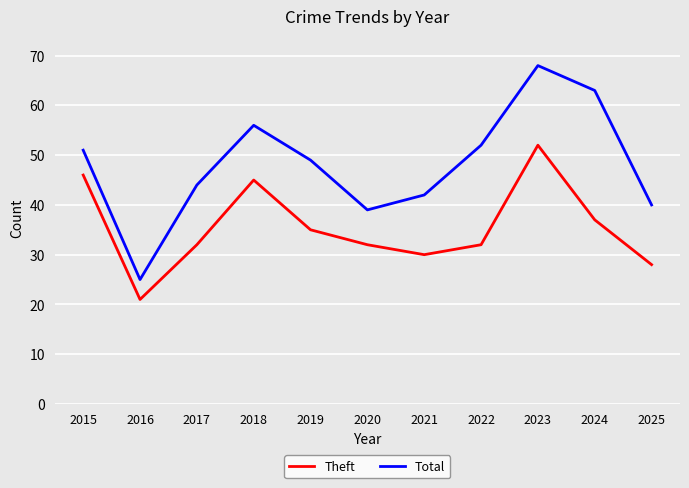

What is the difference between the maximum and minimum values in the Total series?

43